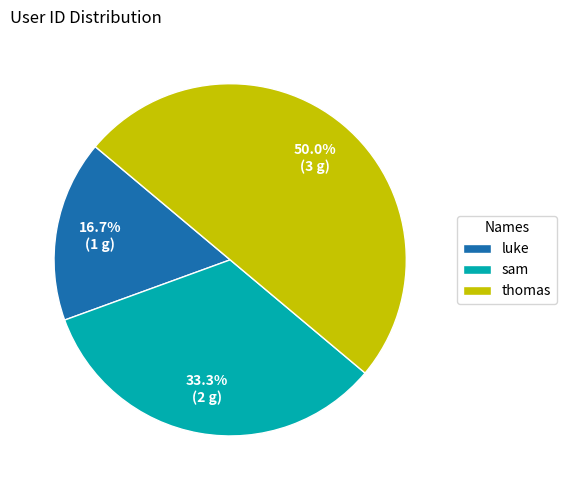

Is sam the majority of the pie?

No